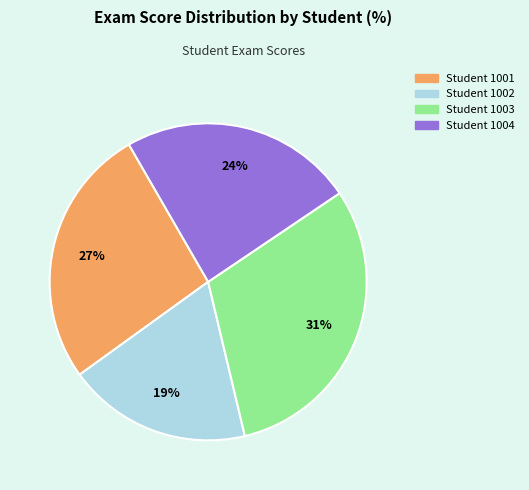

True or false: Student 1004 accounts for 24% of the total.

True